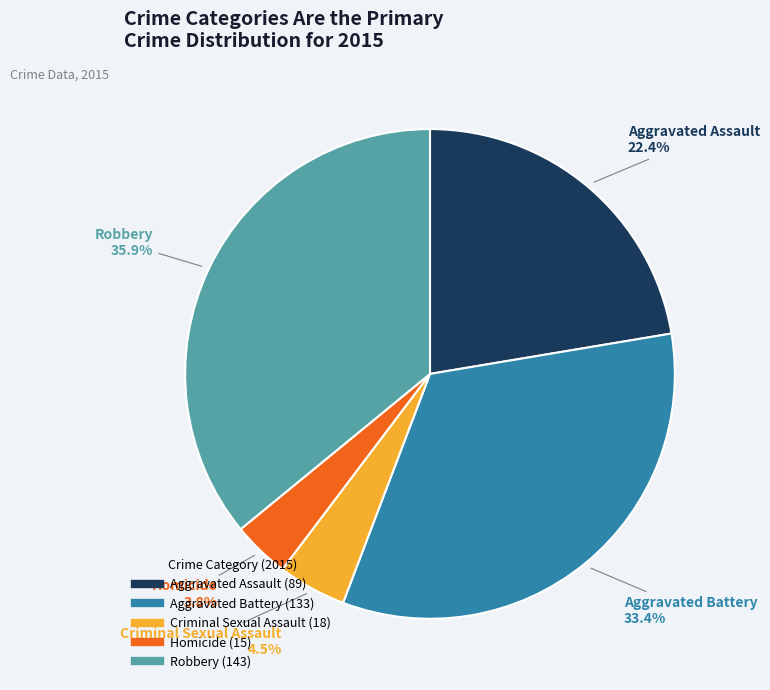

Rank the categories by value from highest to lowest.

Robbery, Aggravated Battery, Aggravated Assault, Criminal Sexual Assault, Homicide